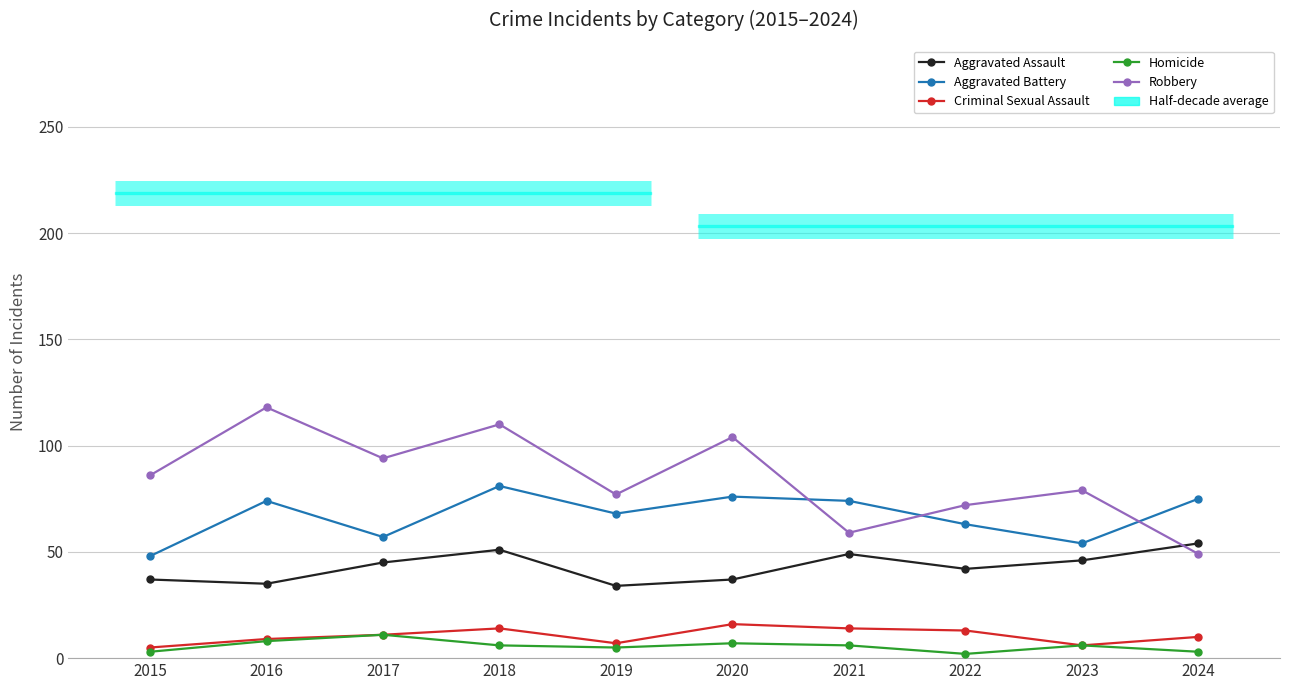

Rank the series at 2022 from lowest to highest value.

Homicide, Criminal Sexual Assault, Aggravated Assault, Aggravated Battery, Robbery